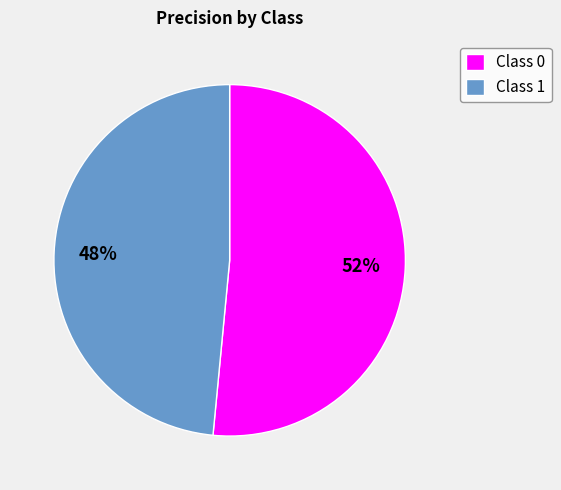

To the nearest percent, what percentage of the pie is Class 0?

52%